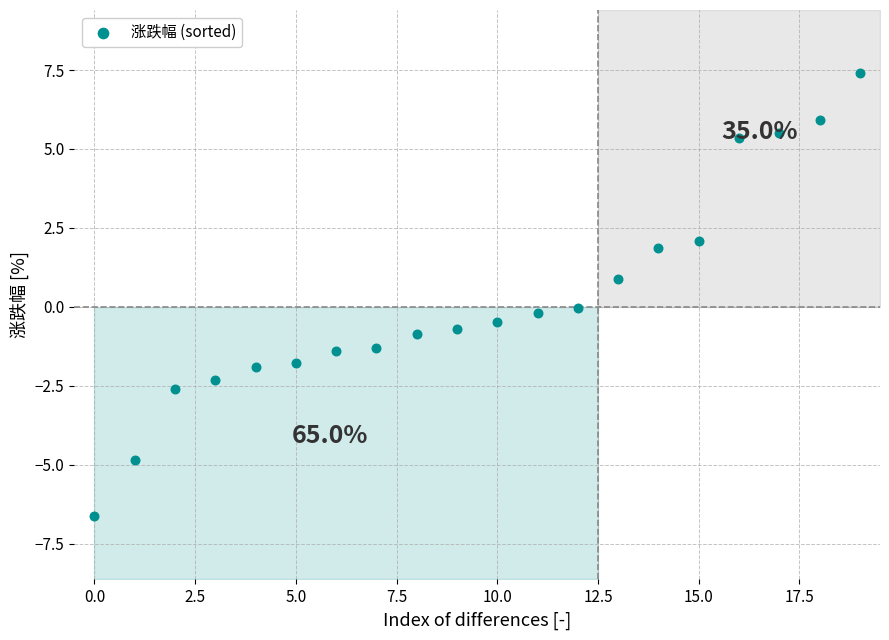

What is the range of Y values (max minus min)?

14.0